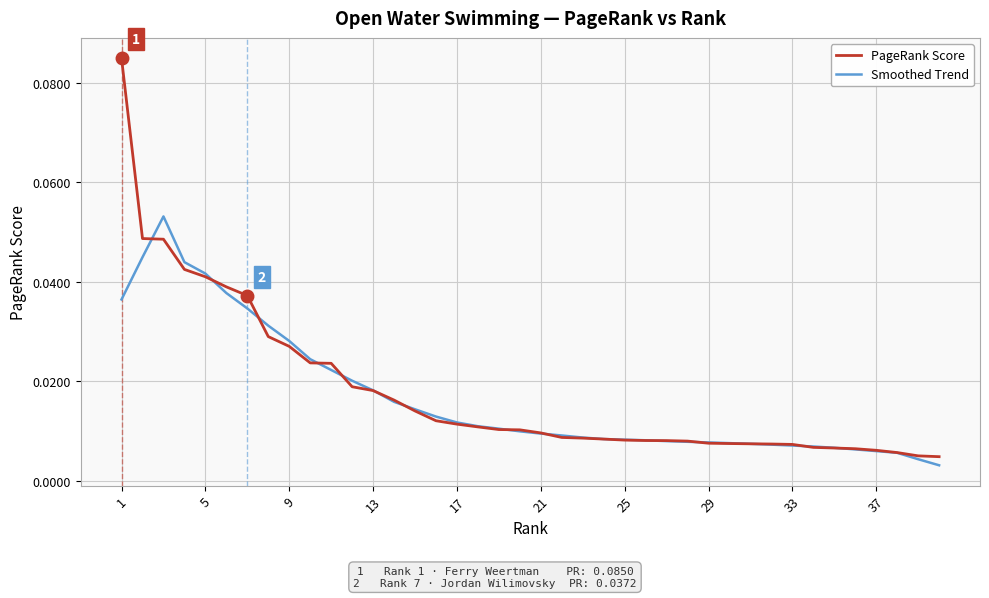

List the series in order of their peak value, lowest first.

Smoothed Trend, PageRank Score